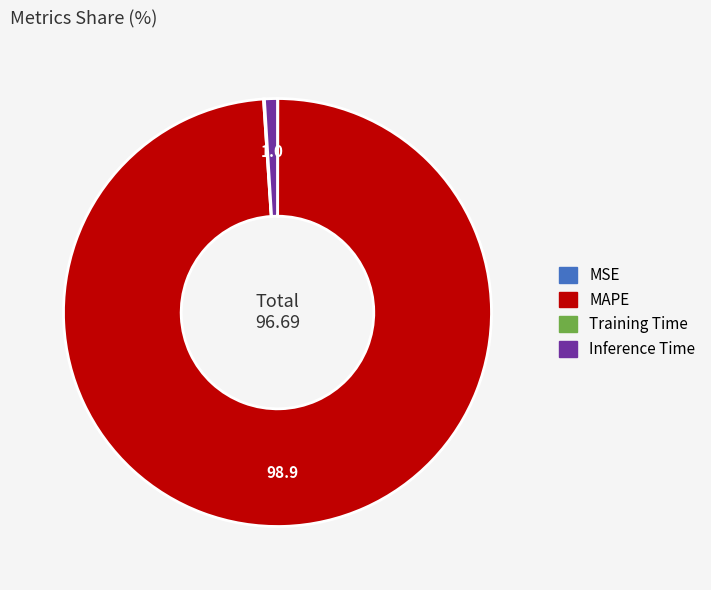

Which has a higher value, Inference Time or MAPE?

MAPE